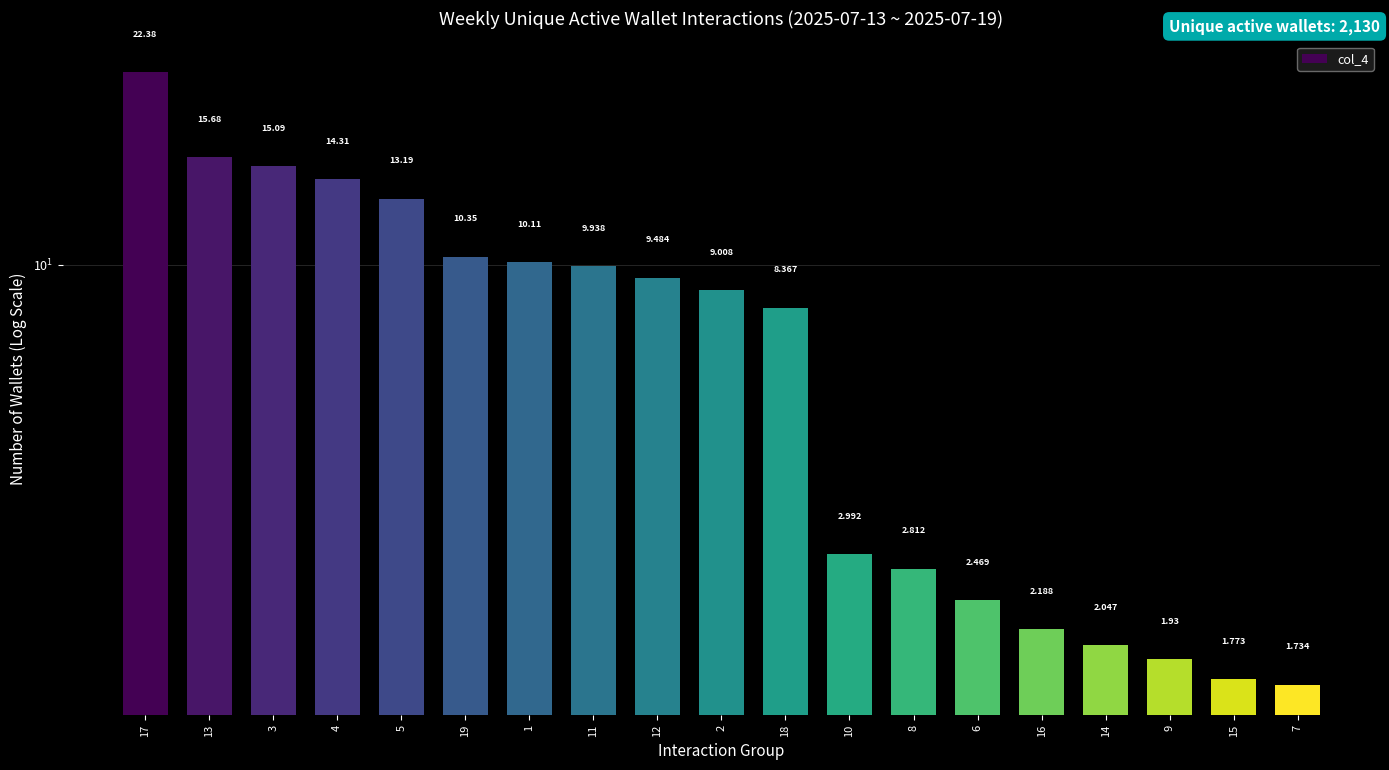

List the labels in order of value, smallest first.

7, 15, 9, 14, 16, 6, 8, 10, 18, 2, 12, 11, 1, 19, 5, 4, 3, 13, 17